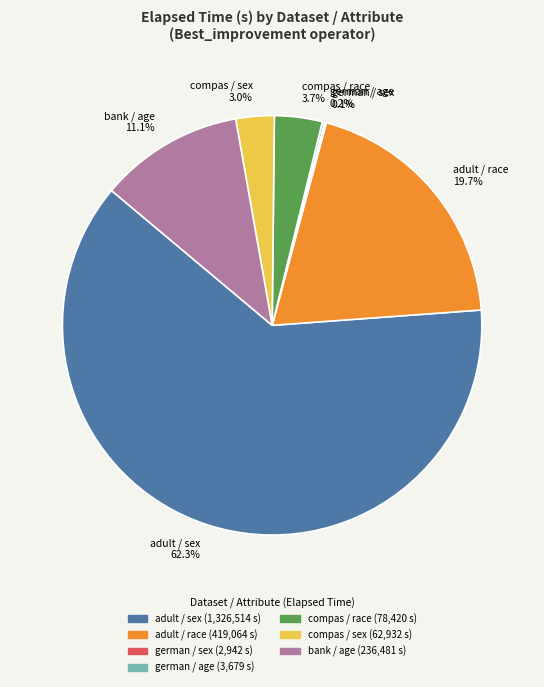

To the nearest percent, what is the average slice percentage?

14%